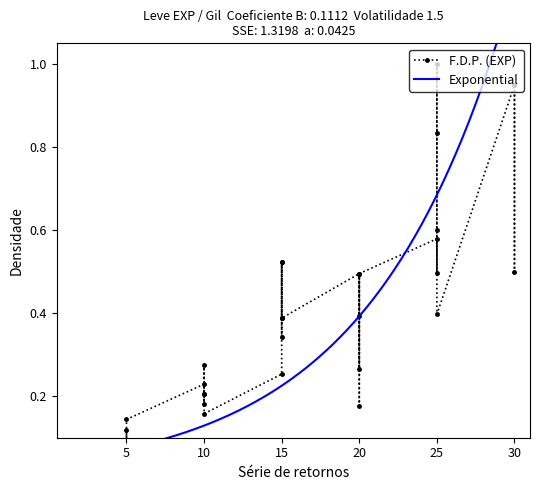

Is it true that the value at 20 is 0.7?

False